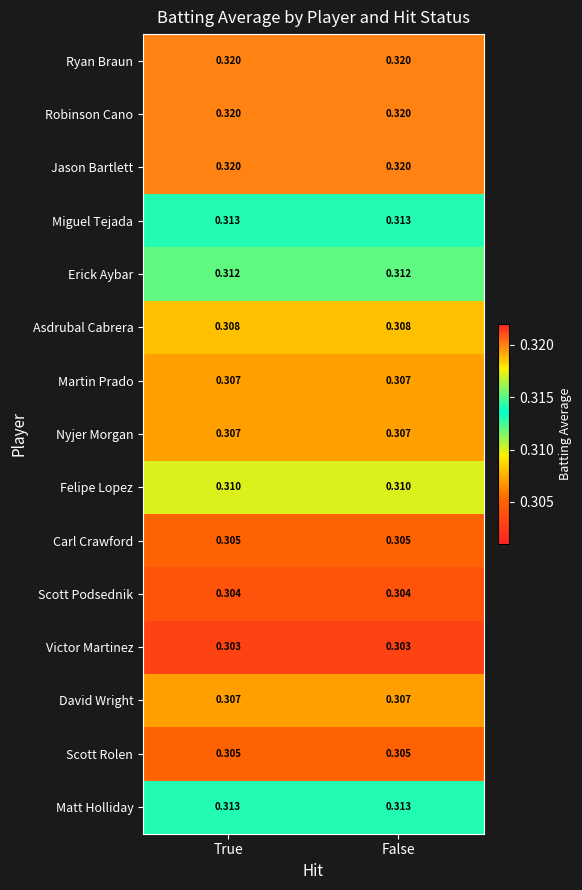

Is the value of Scott Rolen at True greater than the value of Erick Aybar at True?

No